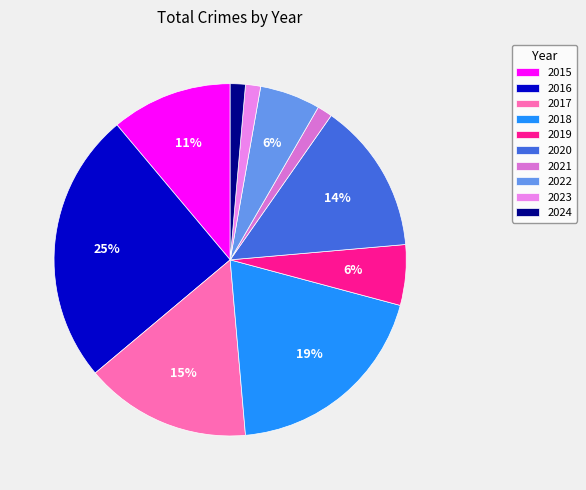

Is it true that 2016 is 25% of the pie?

True